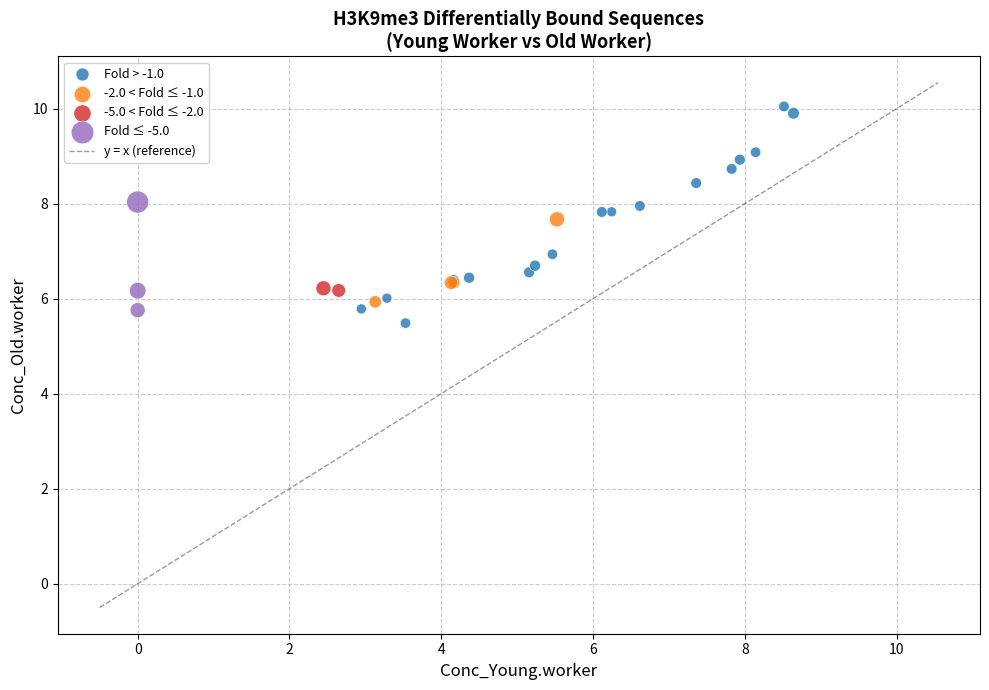

Which series has the widest spread of Y values?

Fold > -1.0